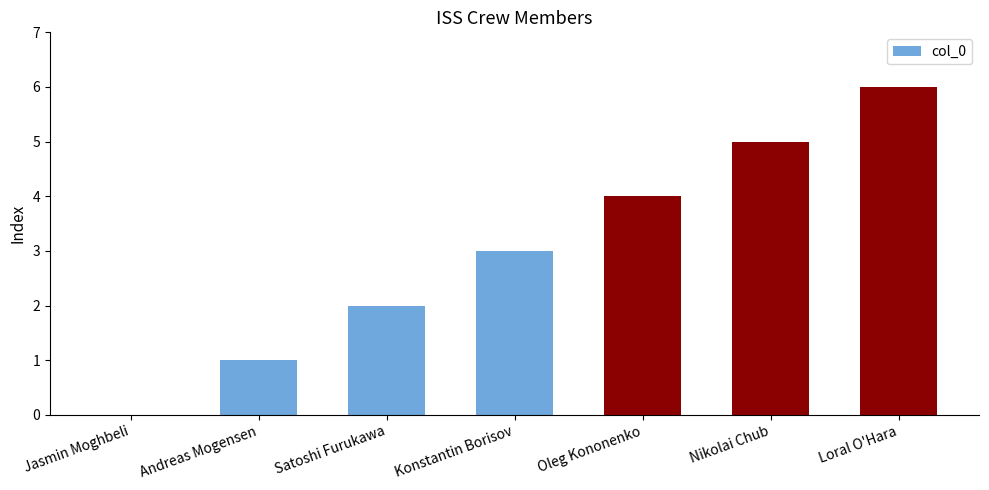

The value at Loral O'Hara is 8. True or false?

False